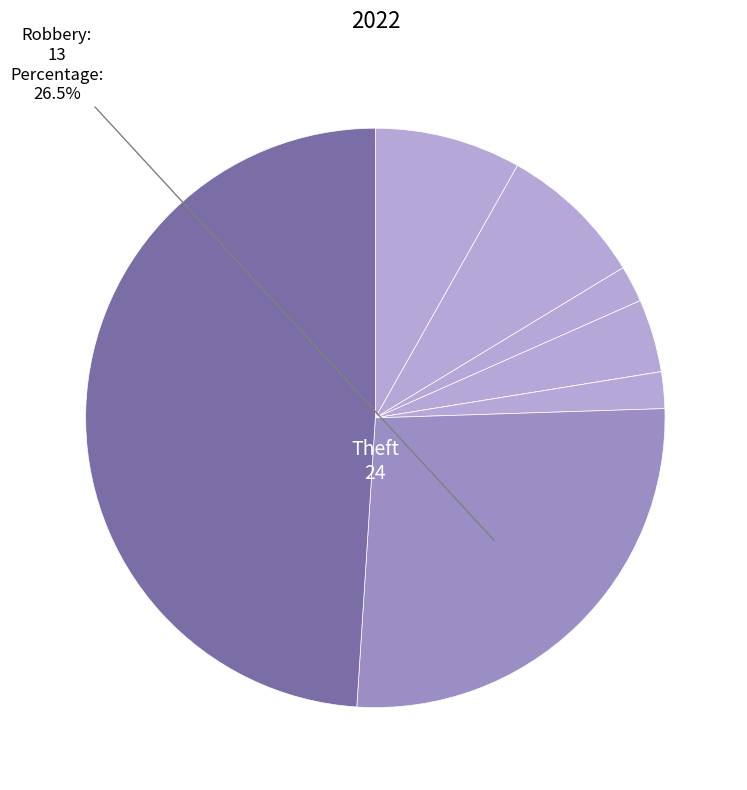

Does any single category account for the majority?

No